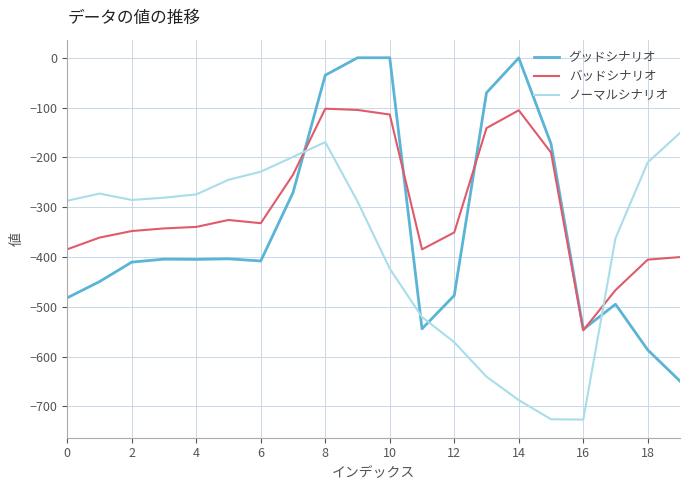

List the series in order of their peak value, highest first.

グッドシナリオ, バッドシナリオ, ノーマルシナリオ